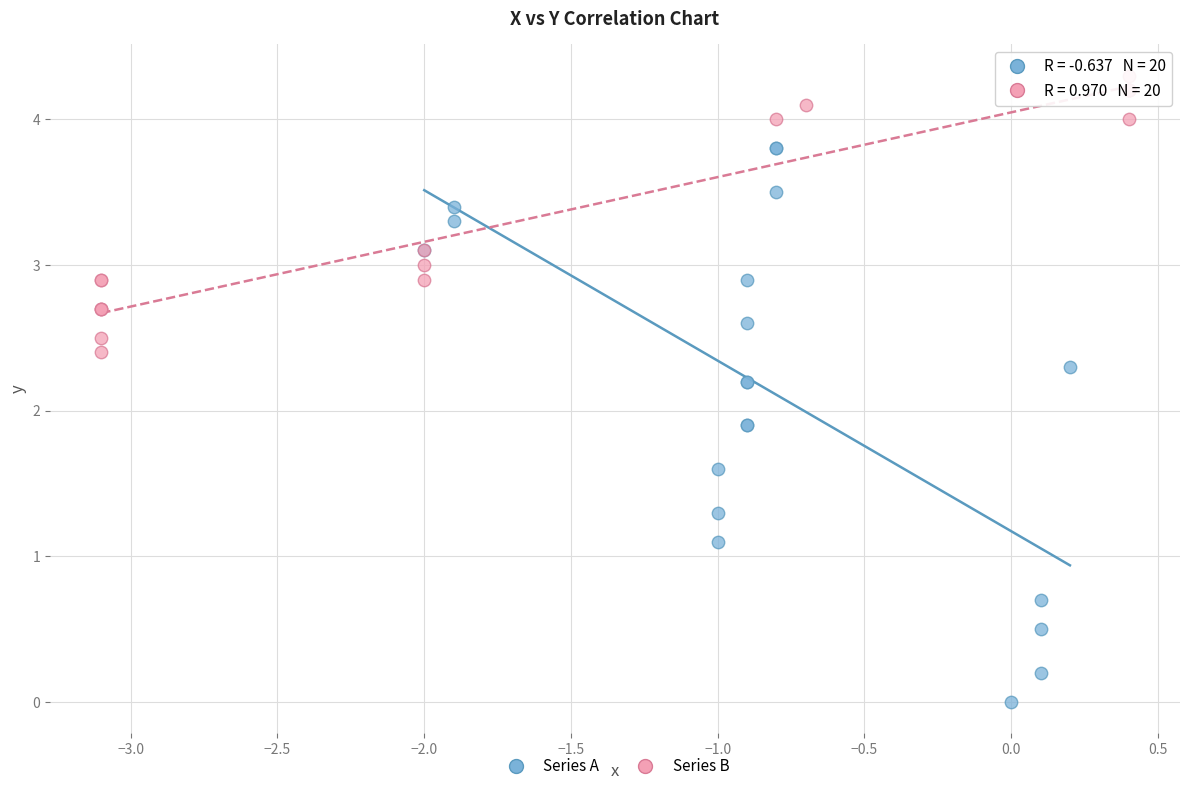

Which series contains the lowest Y value?

Series A